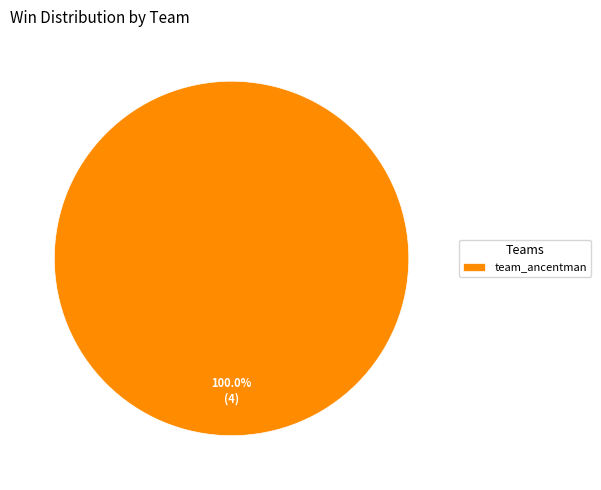

Is there any slice that represents more than half of the pie?

Yes